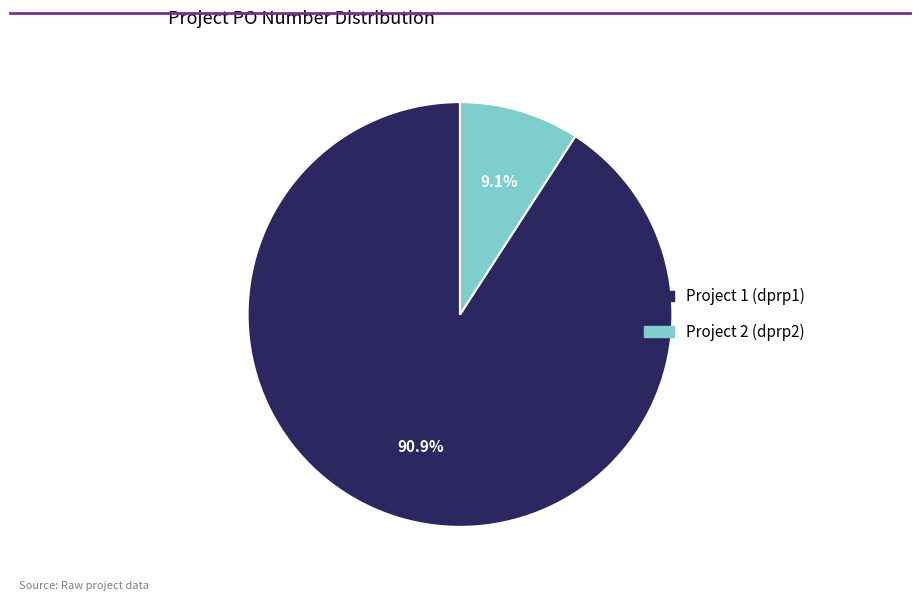

Between Project 1 (dprp1) and Project 2 (dprp2), which is larger?

Project 1 (dprp1)